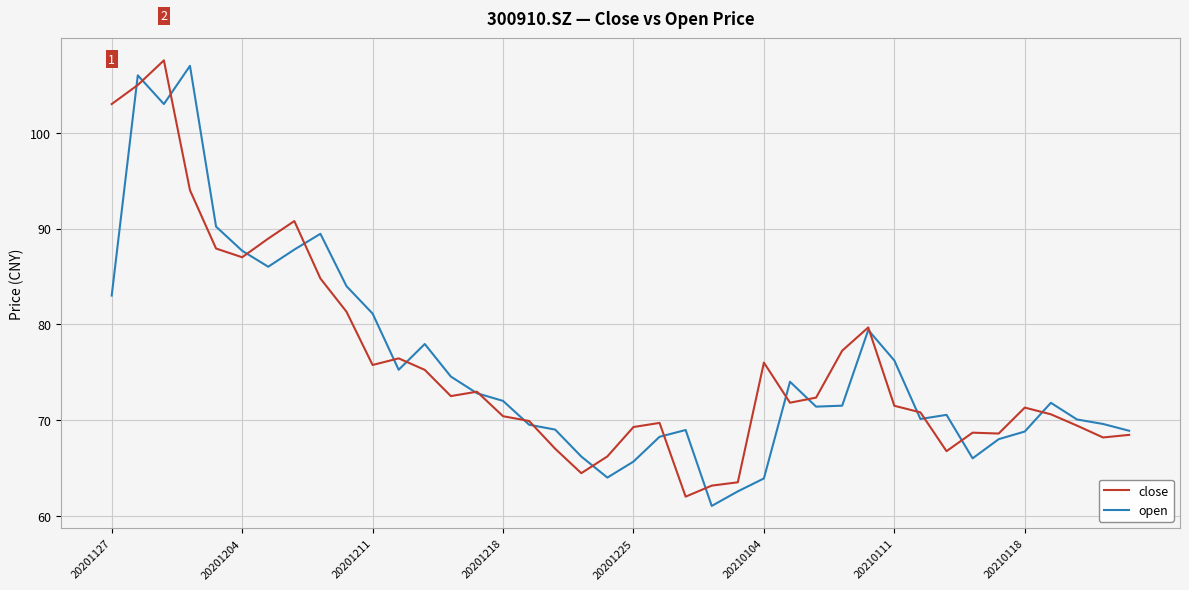

What is the maximum value for open?

107.0